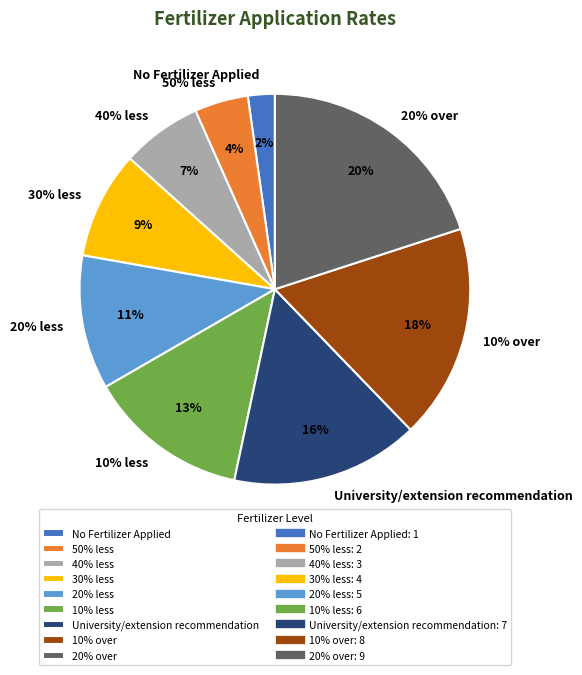

Is it true that 10% less is 13% of the pie?

True